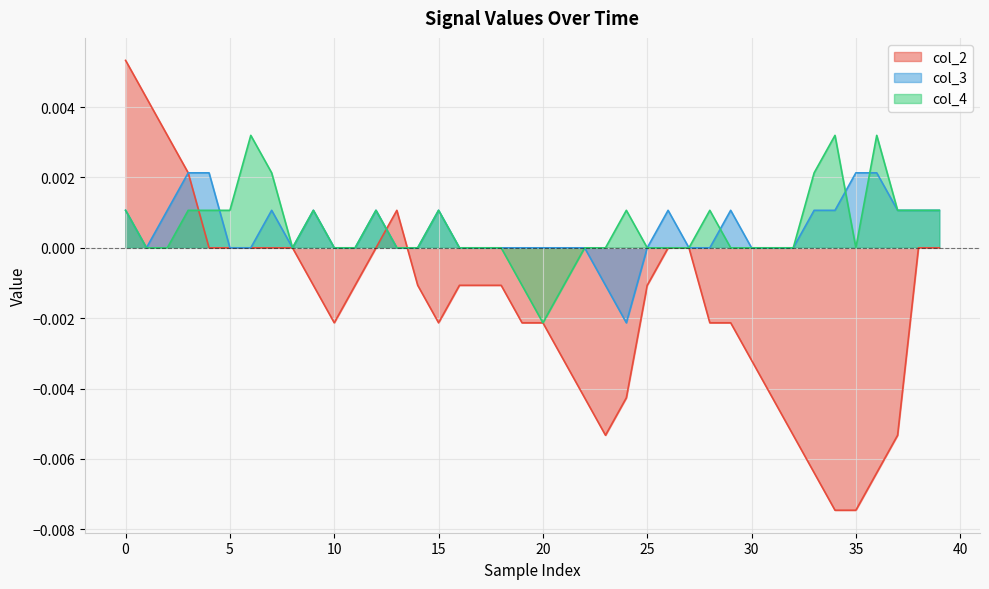

In col_3, how many points are higher than both neighbors (excluding endpoints)?

6